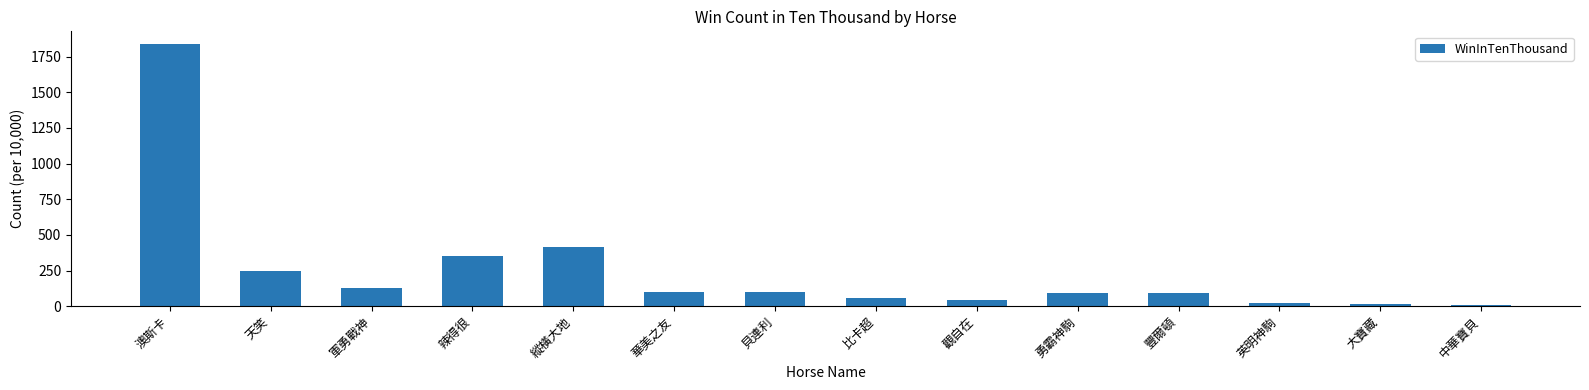

Count the number of data series in this chart.

1